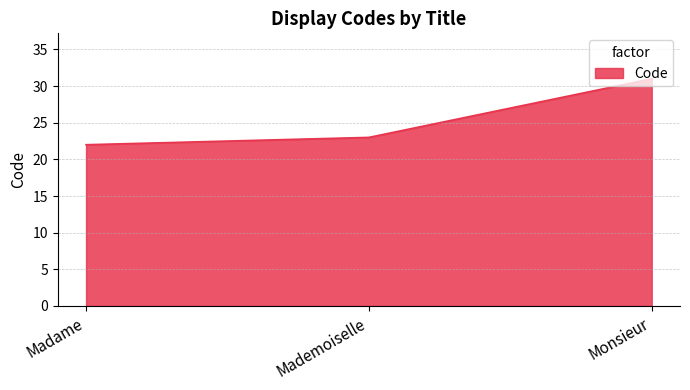

What is the ratio of the value at Monsieur to the value at Mademoiselle?

1.3